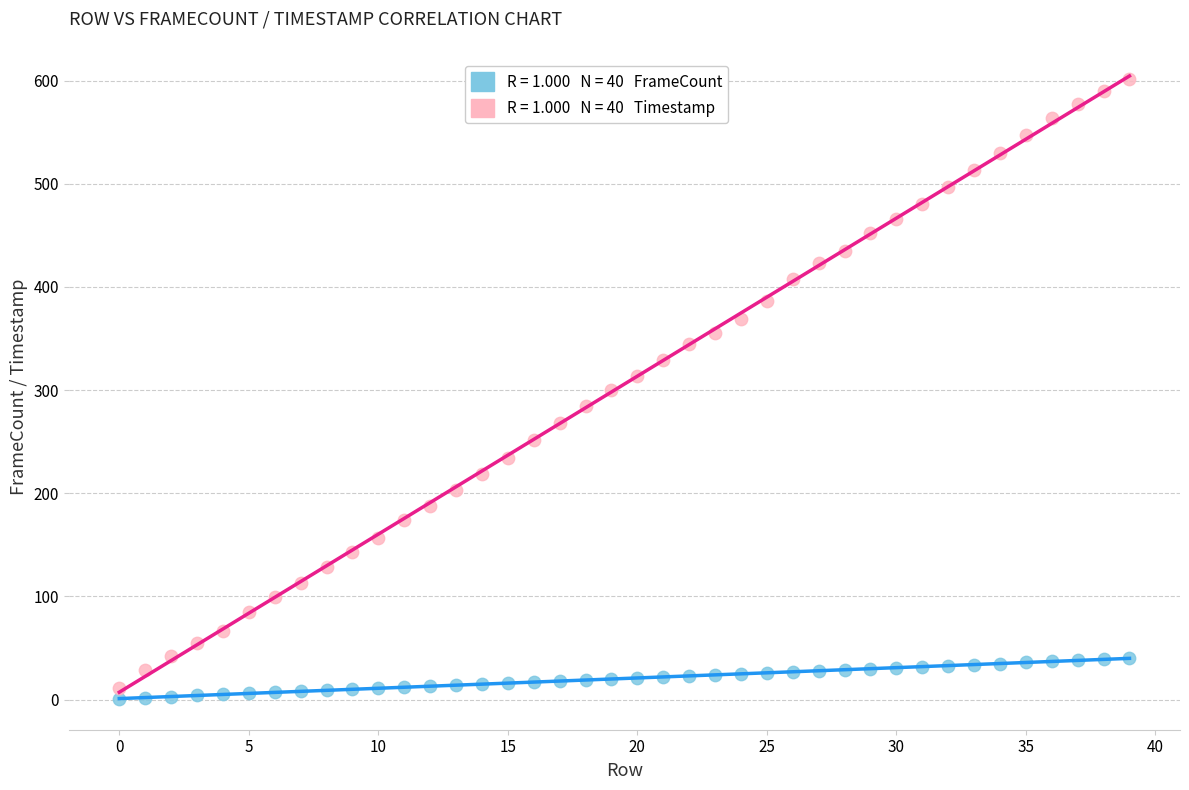

Across all data points, what is the range of Y values (max minus min)?

601